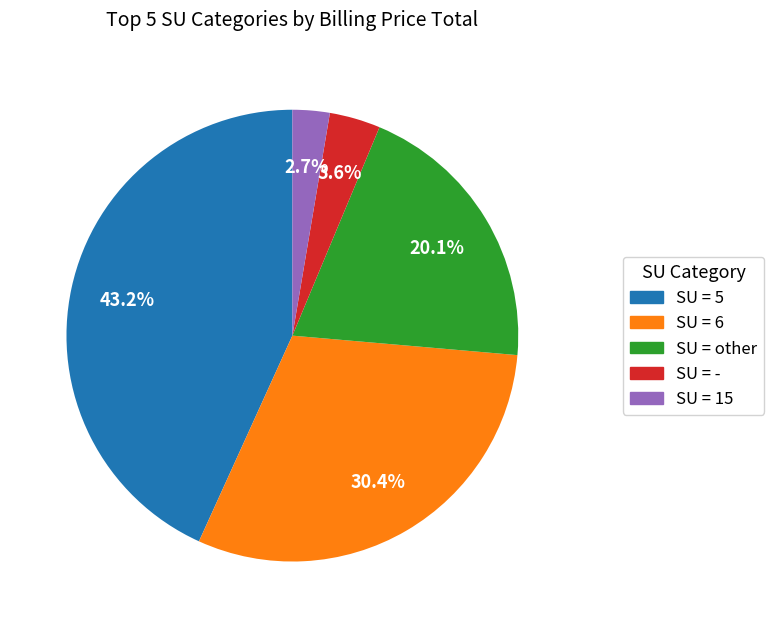

Is there a majority slice in this chart?

No